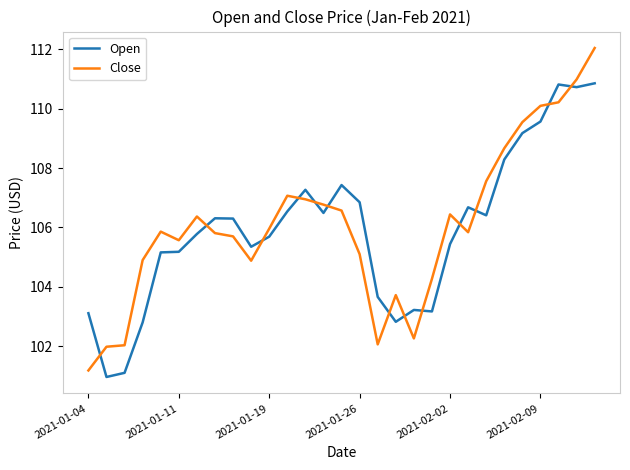

How many times do Close and Open cross each other?

13